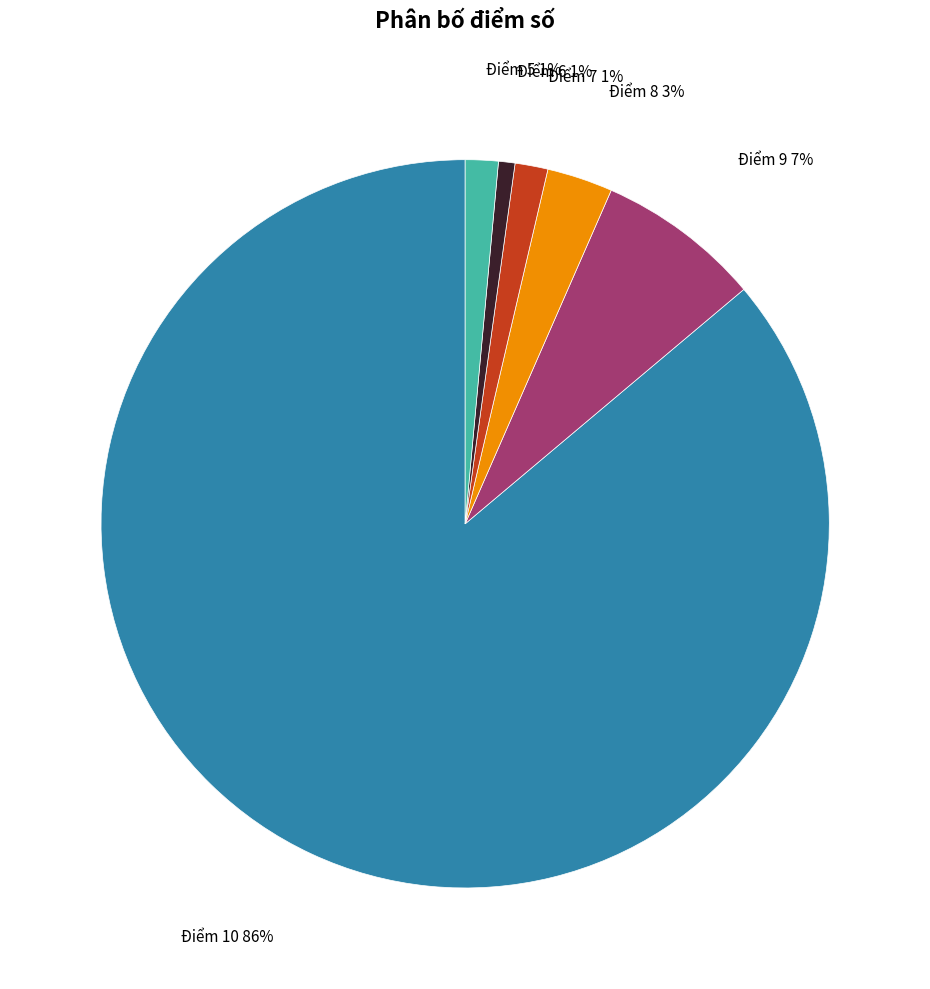

True or false: Điểm 8 accounts for 3% of the total.

True